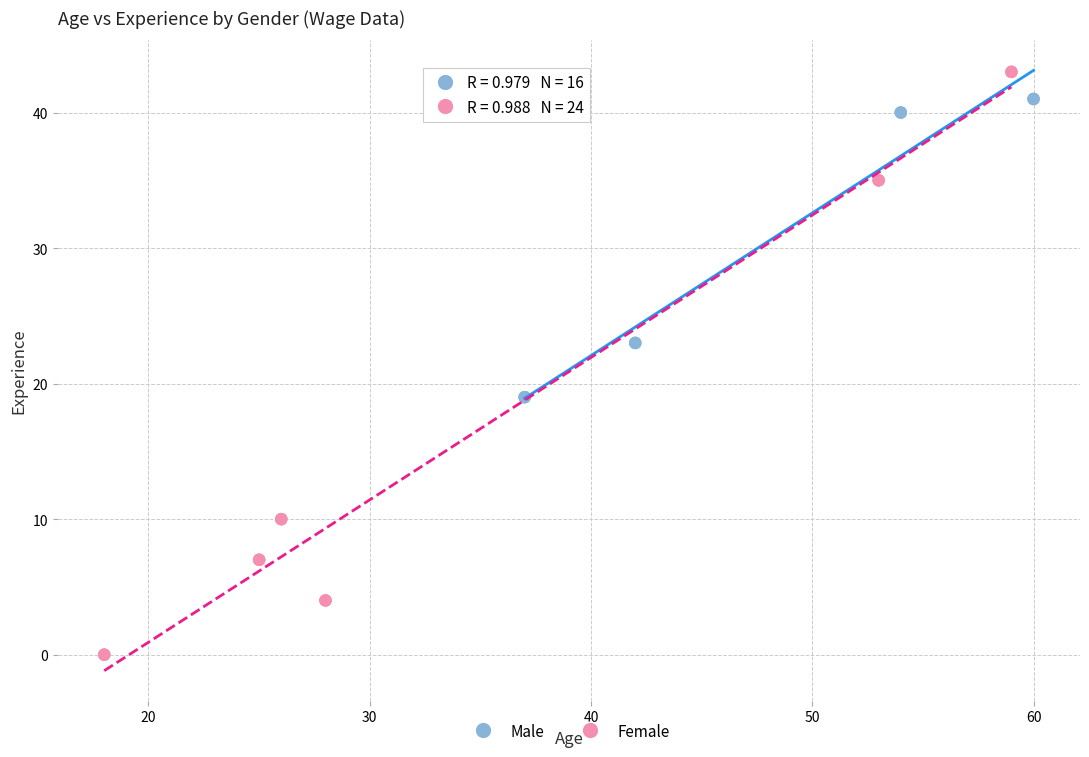

Which series contains the lowest Y value?

Female